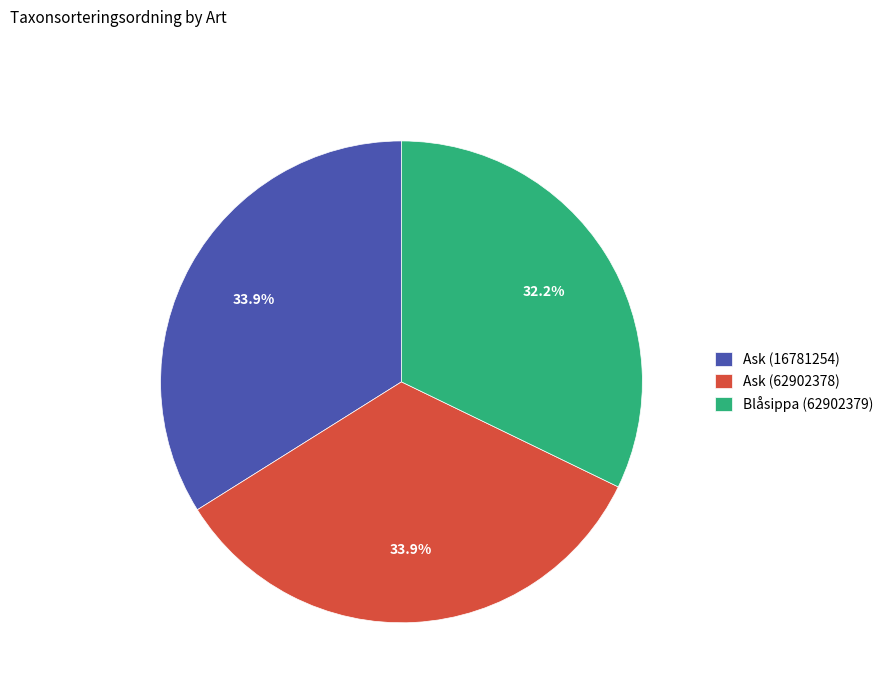

Is it true that Blåsippa (62902379) is 38% of the pie?

False